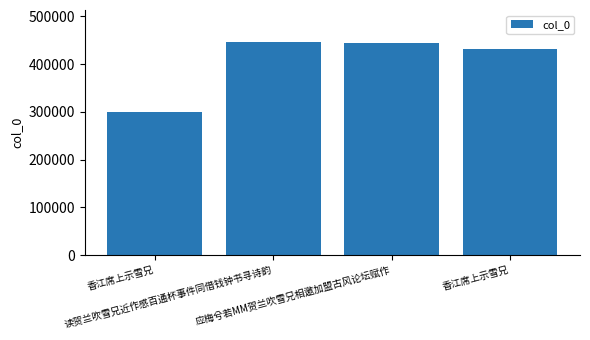

What is the sum of all values?

1620993